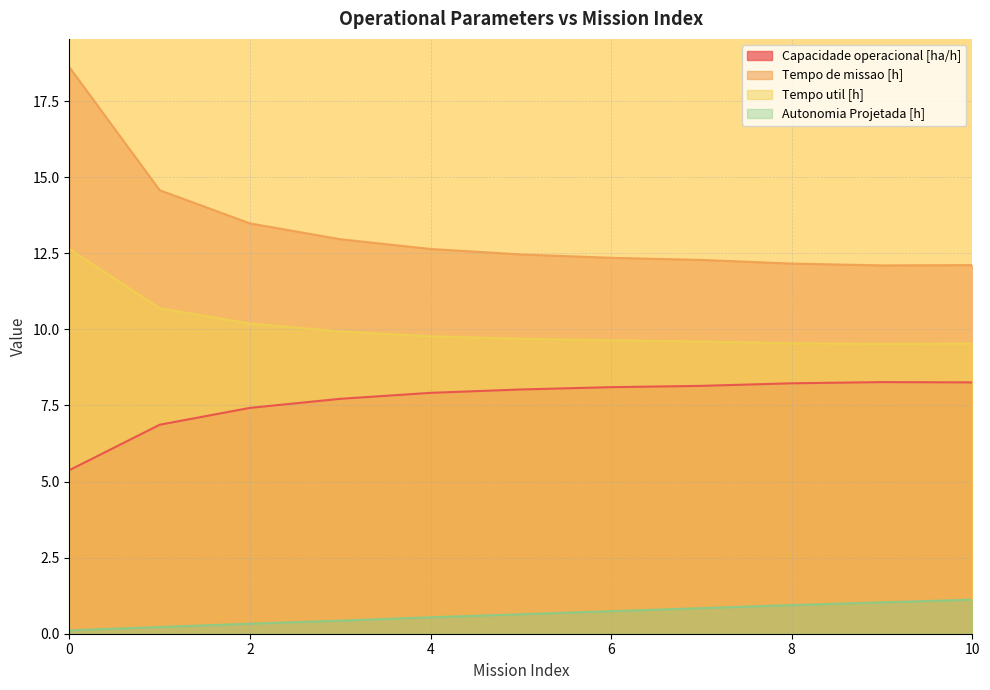

In Tempo util [h], how many points are lower than both neighbors (excluding endpoints)?

1